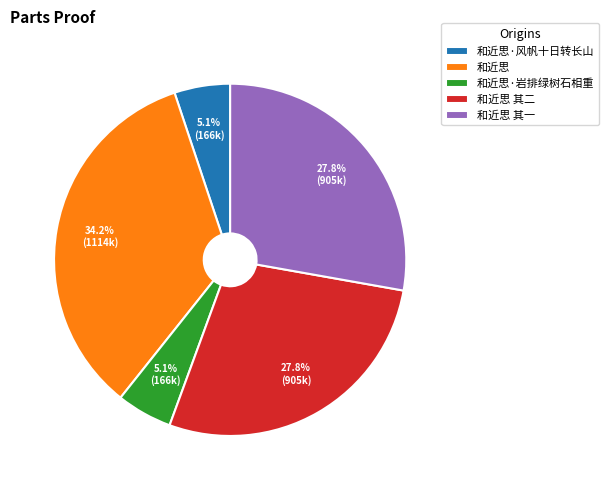

True or false: 和近思 accounts for 34% of the total.

True